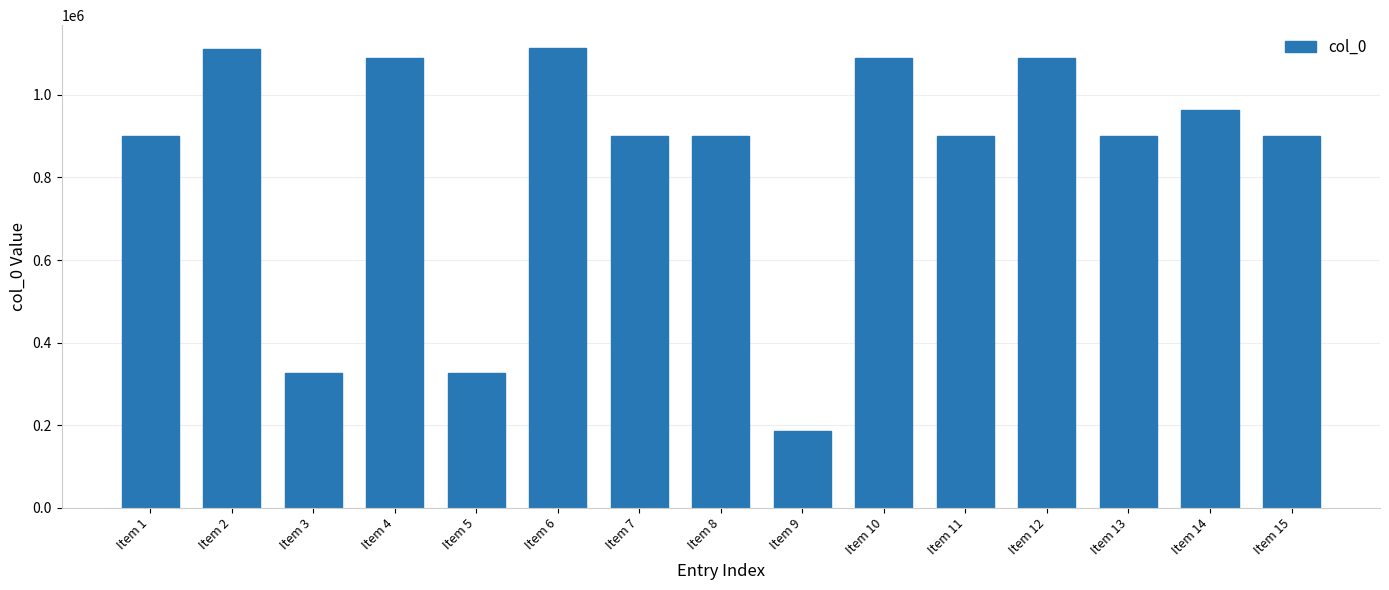

What is the greatest value displayed?

1113159